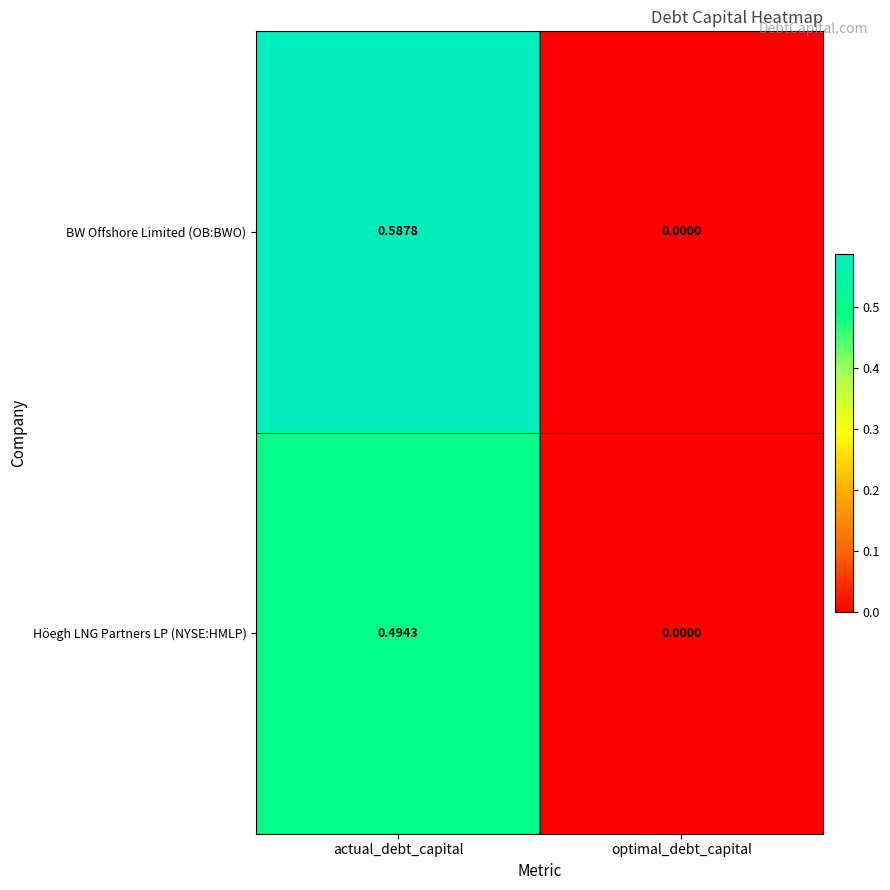

Which series has the largest total across all categories?

BW Offshore Limited (OB:BWO)